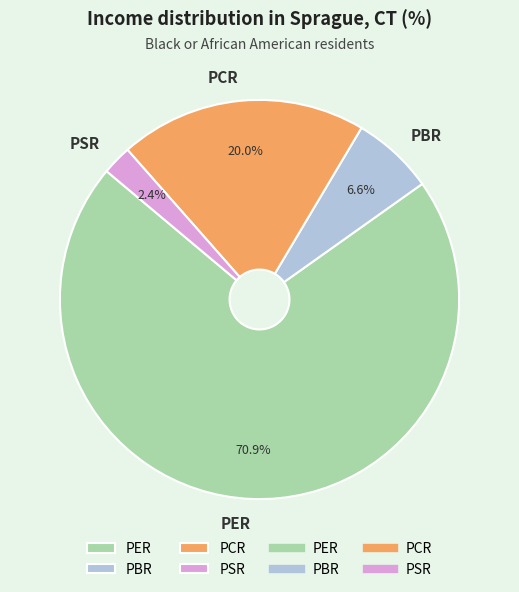

To the nearest percent, what is the average slice percentage?

25%